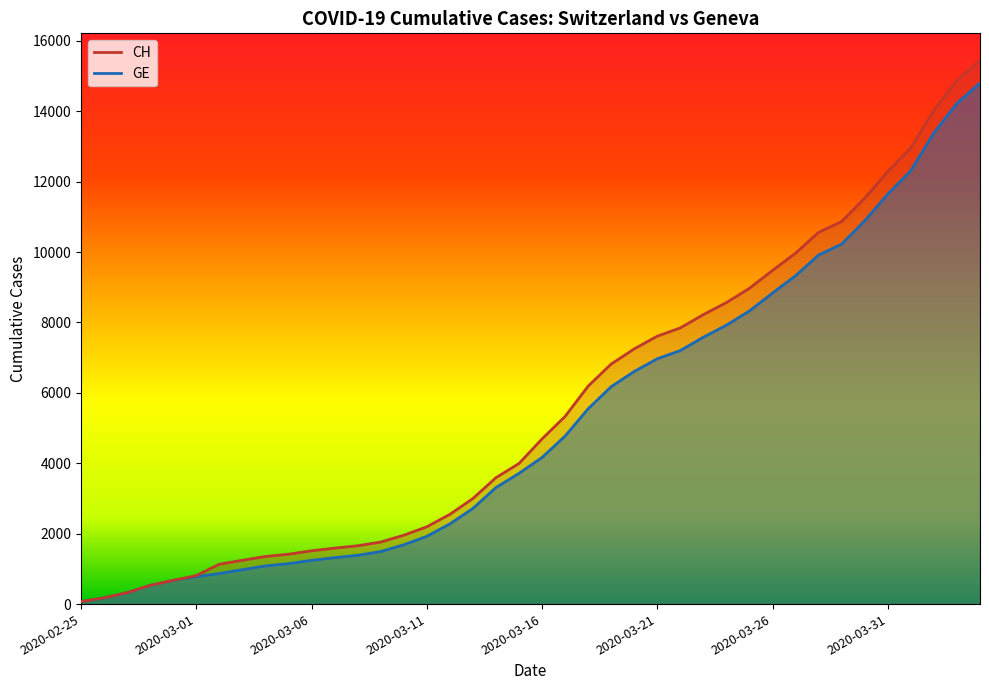

List the series in order of their peak value, lowest first.

GE, CH